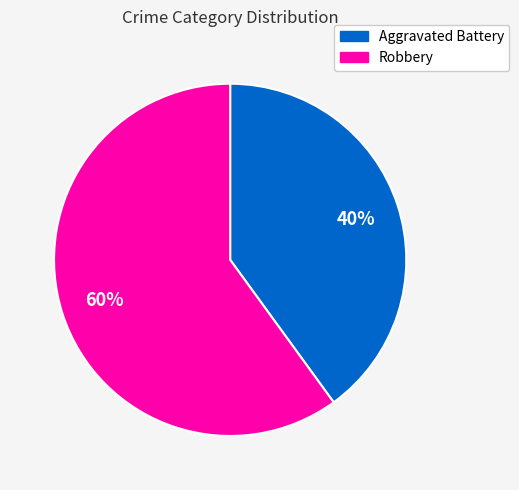

Count the number of slices in the pie.

2